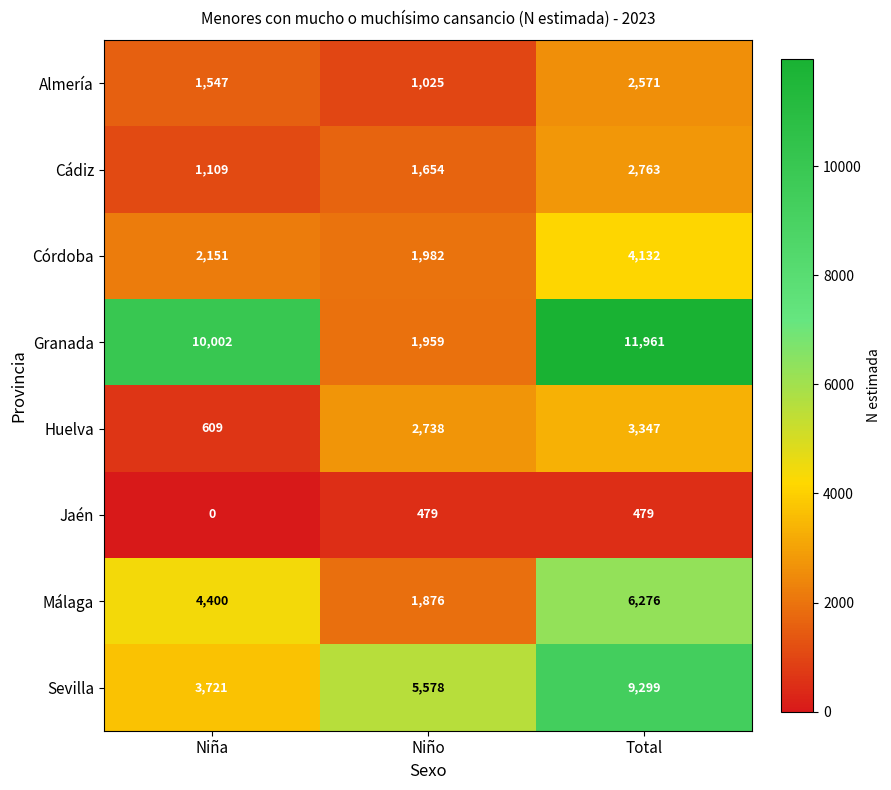

The value of Málaga at Niña is 4400. True or false?

True